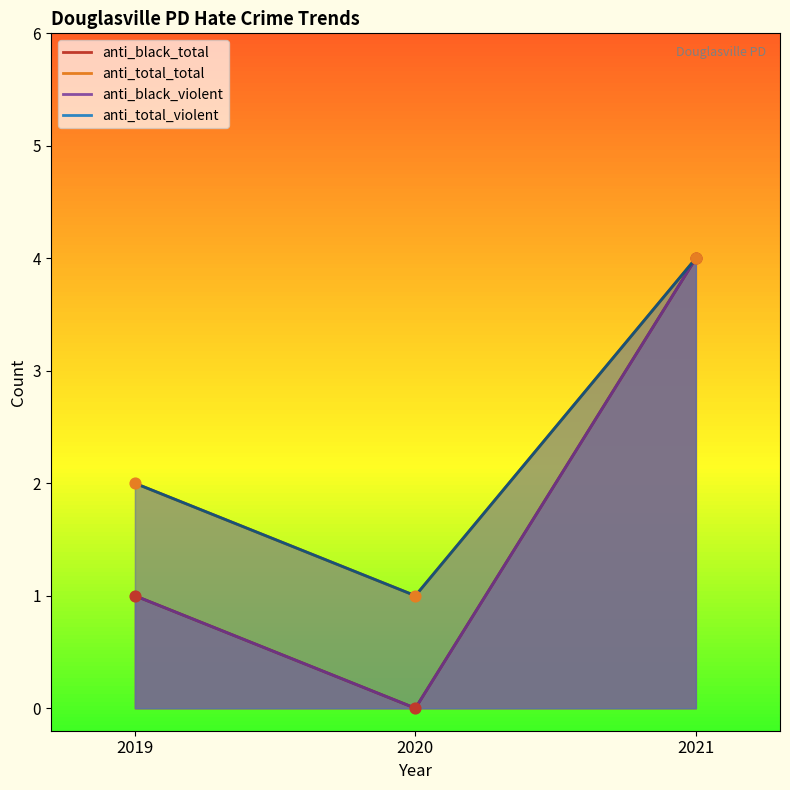

Which series has the widest spread of Y values?

anti_black_violent